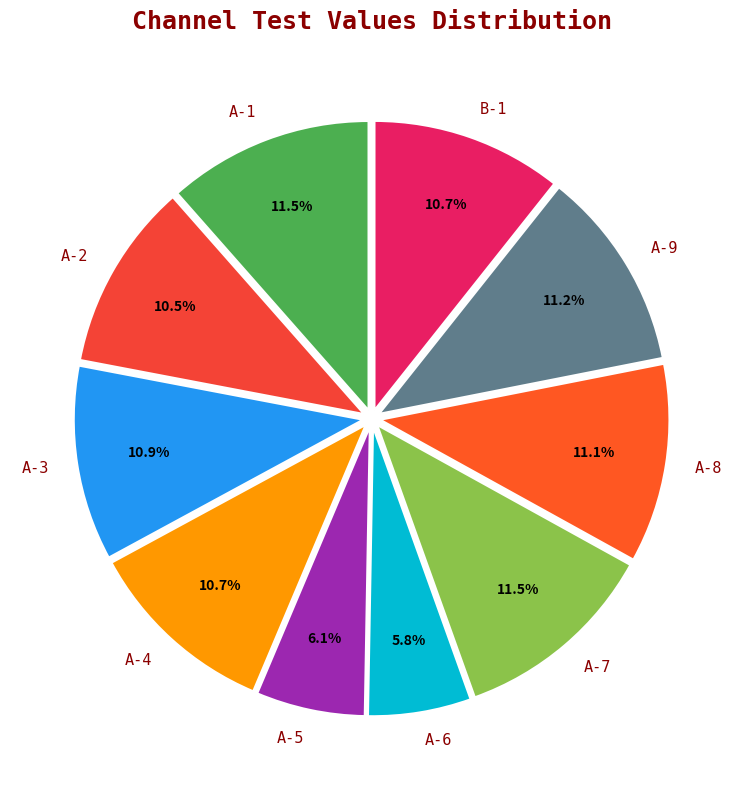

Do A-4 and A-3 together represent more than half of the pie?

No